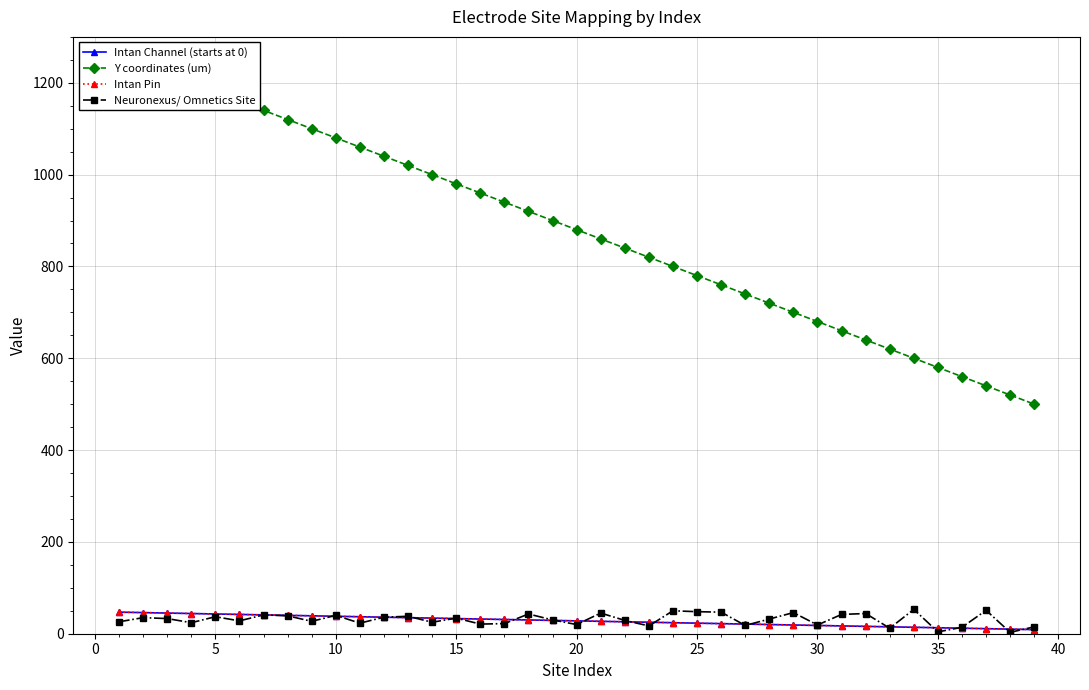

Which series has the largest total across all categories?

Y coordinates (um)